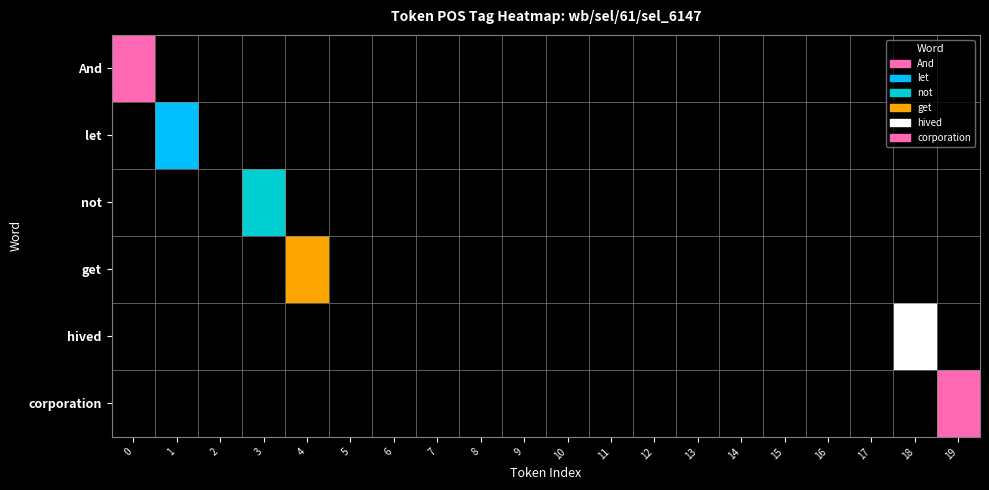

Reading left to right, extract all data points from this chart.

And: 0=1	1=0	2=0	3=0	4=0	5=0	6=0	7=0	8=0	9=0	10=0	11=0	12=0	13=0	14=0	15=0	16=0	17=0	18=0	19=0
let: 0=0	1=2	2=0	3=0	4=0	5=0	6=0	7=0	8=0	9=0	10=0	11=0	12=0	13=0	14=0	15=0	16=0	17=0	18=0	19=0
not: 0=0	1=0	2=0	3=3	4=0	5=0	6=0	7=0	8=0	9=0	10=0	11=0	12=0	13=0	14=0	15=0	16=0	17=0	18=0	19=0
get: 0=0	1=0	2=0	3=0	4=4	5=0	6=0	7=0	8=0	9=0	10=0	11=0	12=0	13=0	14=0	15=0	16=0	17=0	18=0	19=0
hived: 0=0	1=0	2=0	3=0	4=0	5=0	6=0	7=0	8=0	9=0	10=0	11=0	12=0	13=0	14=0	15=0	16=0	17=0	18=5	19=0
corporation: 0=0	1=0	2=0	3=0	4=0	5=0	6=0	7=0	8=0	9=0	10=0	11=0	12=0	13=0	14=0	15=0	16=0	17=0	18=0	19=1